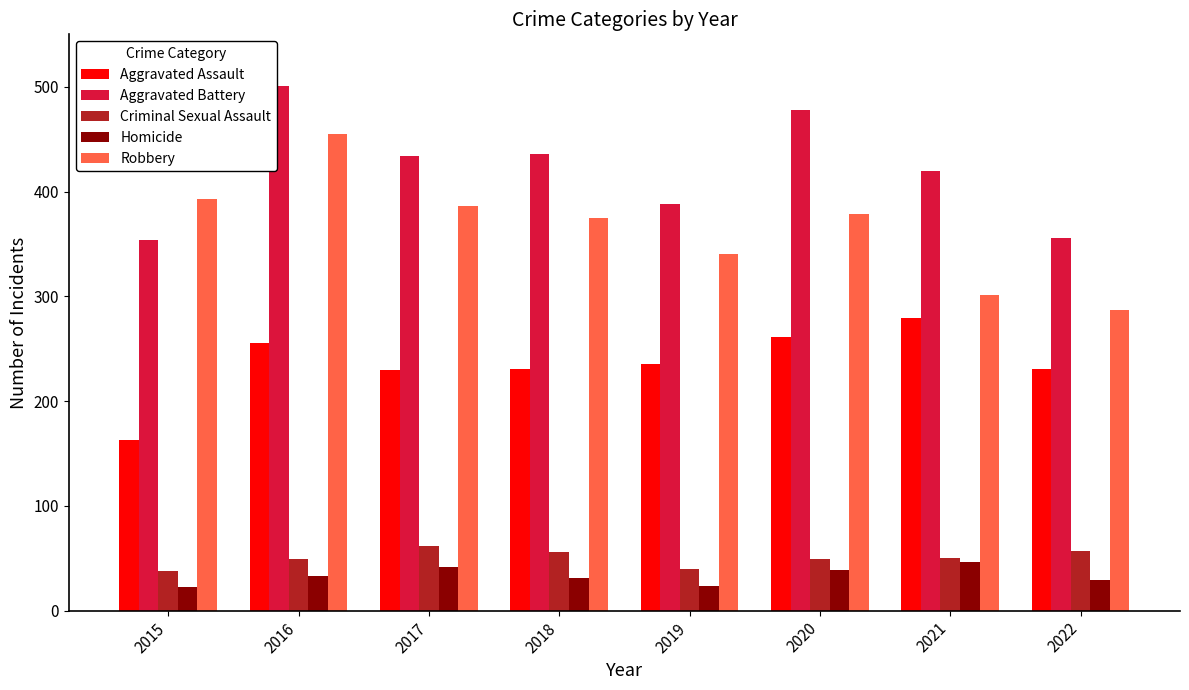

What is the lowest value of the Aggravated Battery series?

354